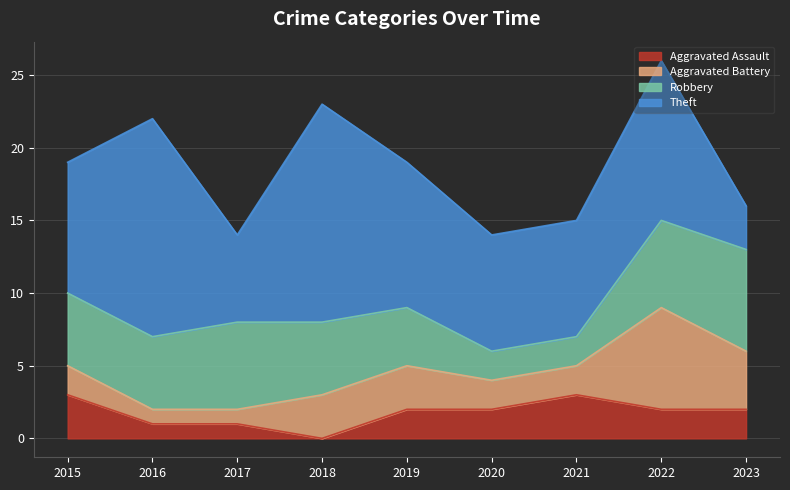

What is the minimum value for Theft?

3